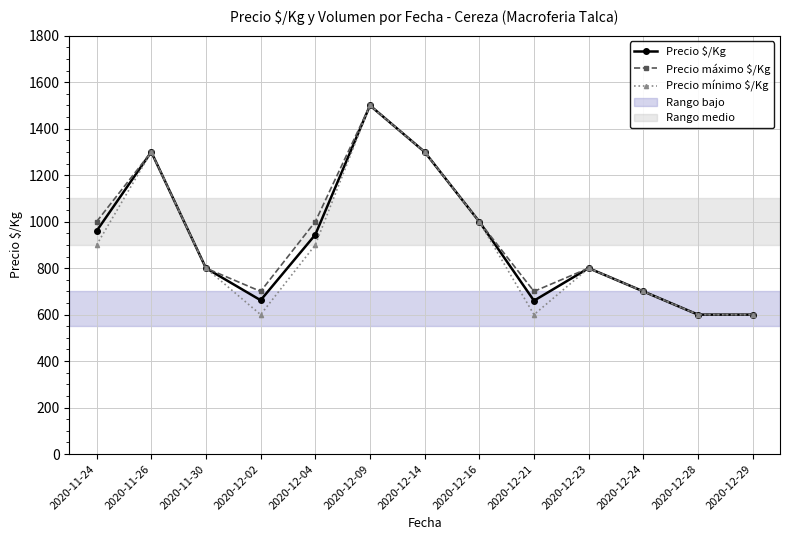

True or false: Precio $/Kg has a value of 581 at 2020-12-09.

False